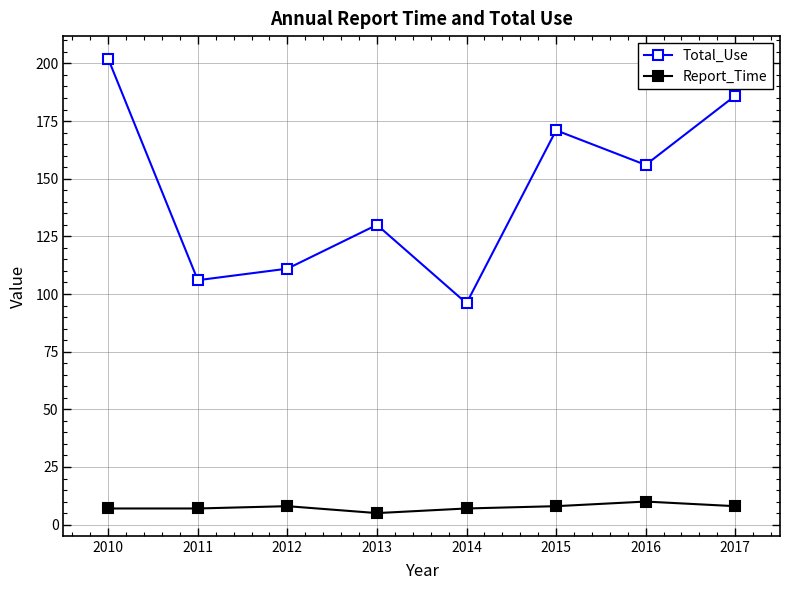

What is the minimum value shown in the chart?

5